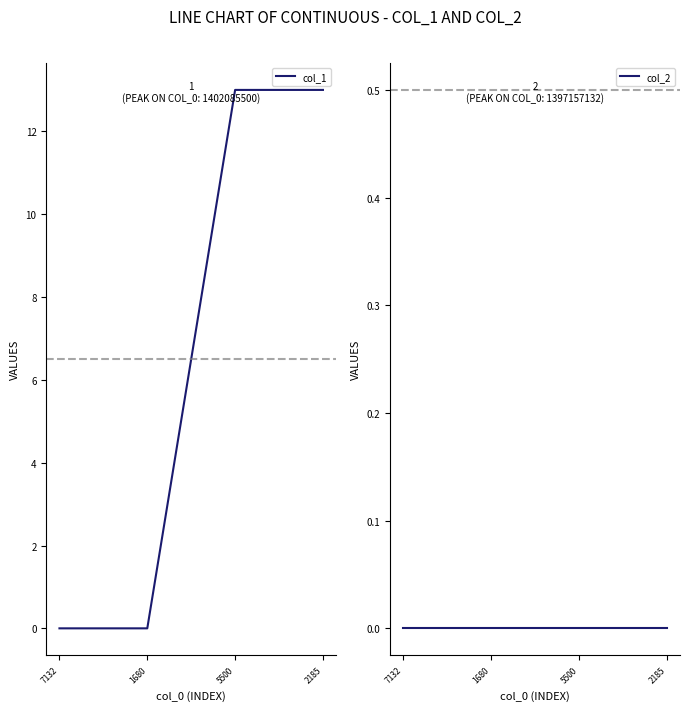

True or false: col_1 and col_2 intersect in this chart.

False